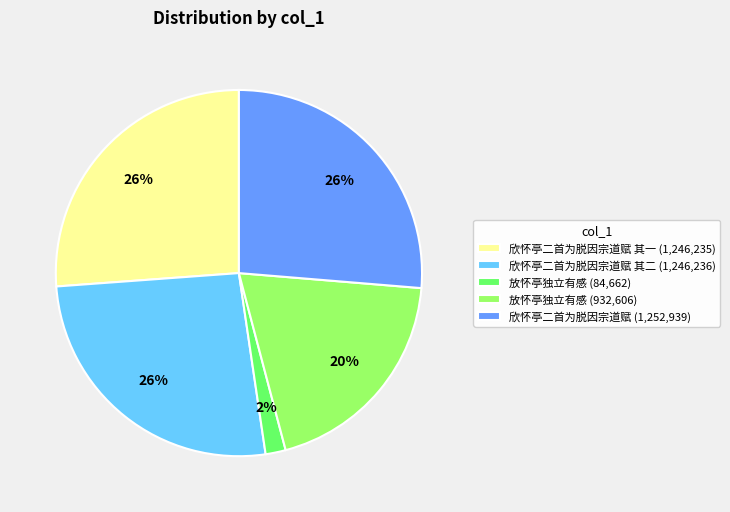

To the nearest percent, what percentage of the pie is 欣怀亭二首为脱因宗道赋 (1,252,939)?

26%